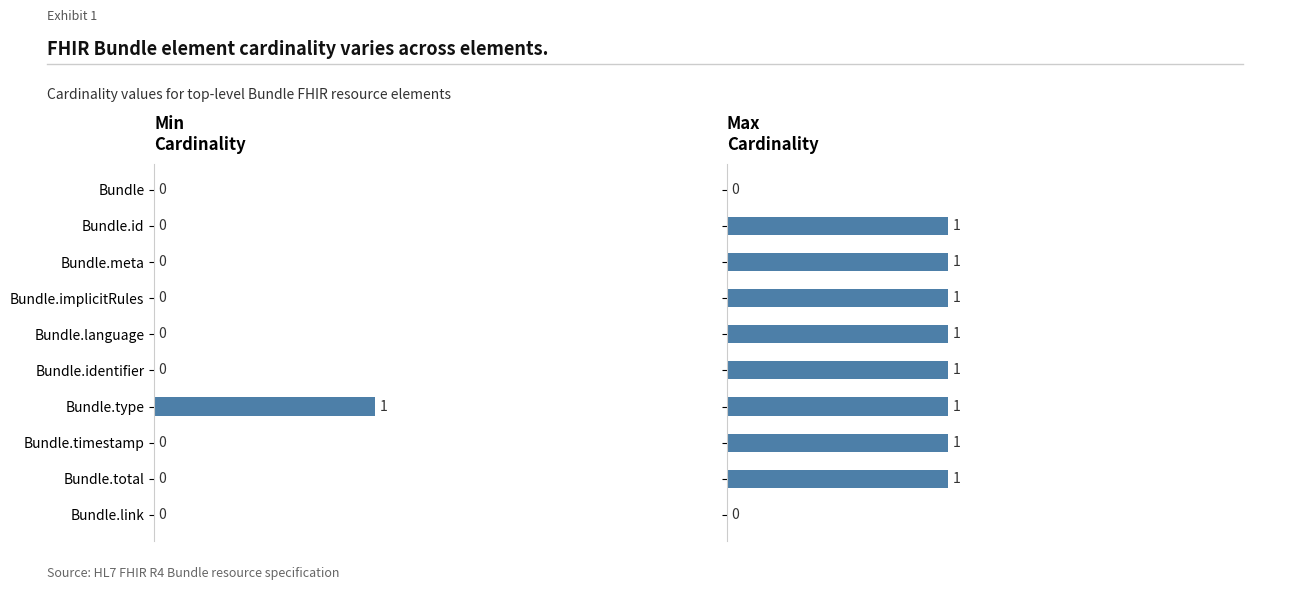

At how many categories does at least one series exceed 0?

8